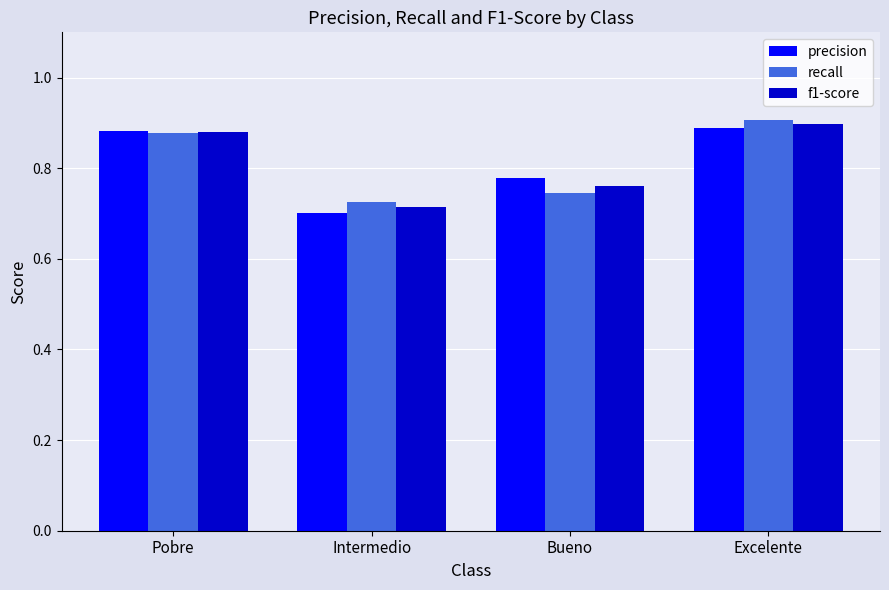

Which series changed the most between Pobre and Intermedio?

precision